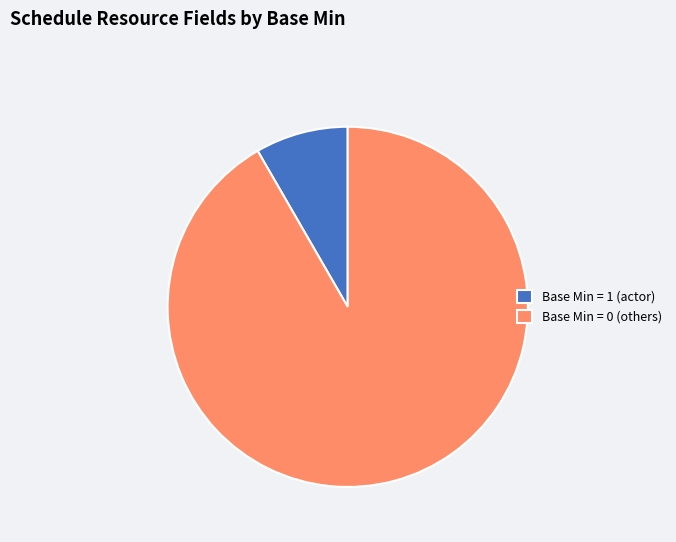

Is there any slice that represents more than half of the pie?

Yes